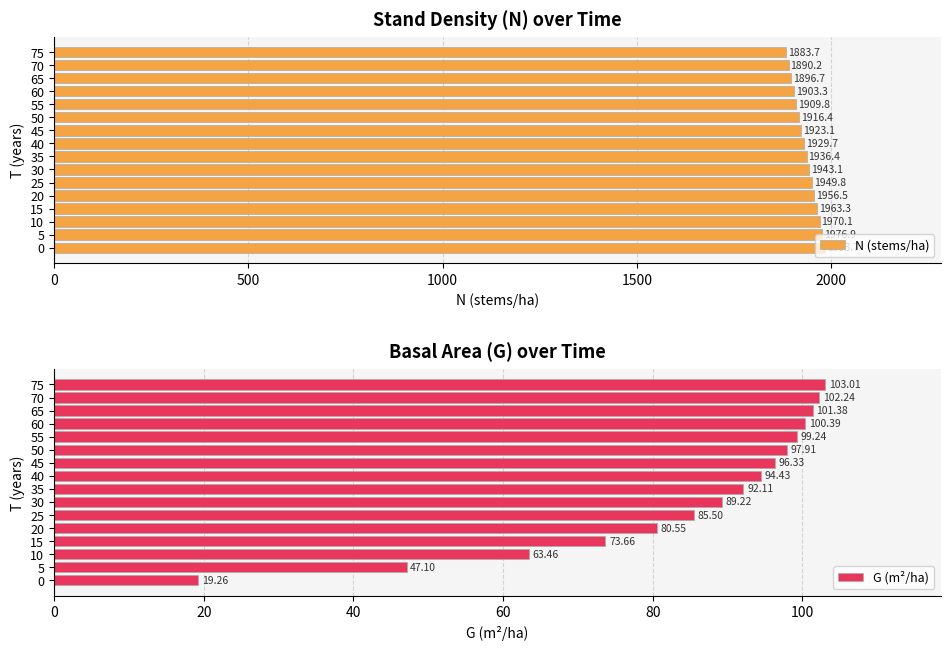

What is the difference between the N (stems/ha) values at 65 and 5?

80.2